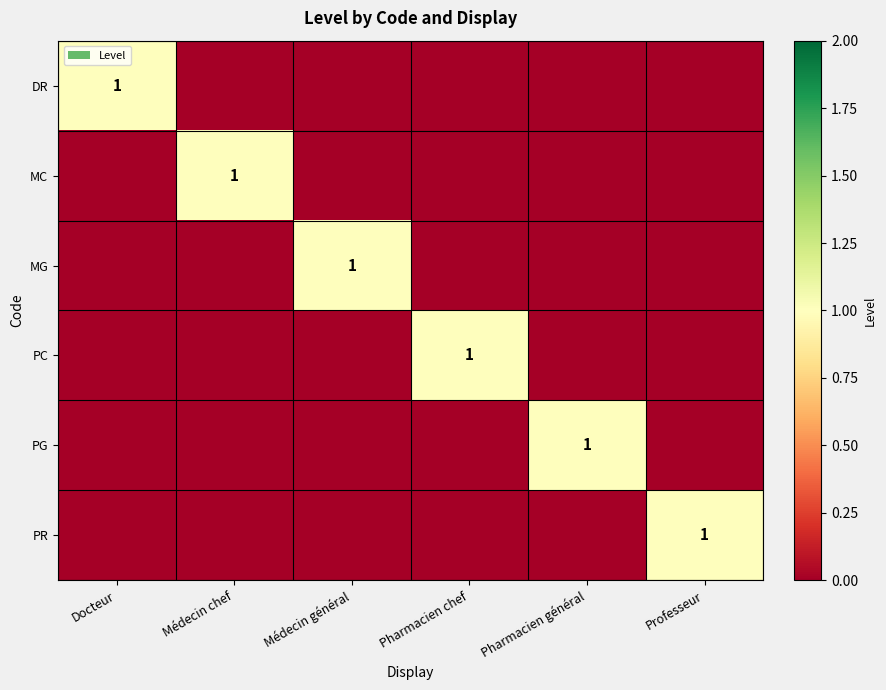

What is the sum of all MG values?

1